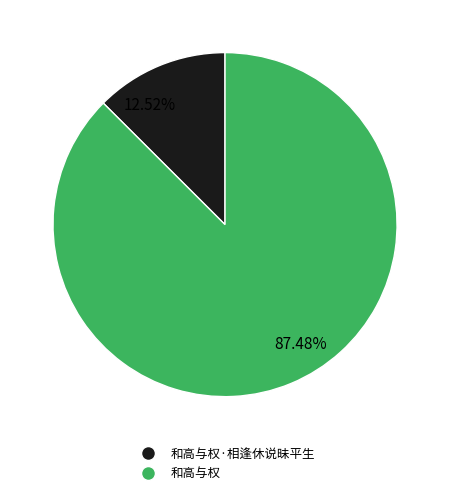

Between 和高与权·相逢休说昧平生 and 和高与权, which is larger?

和高与权